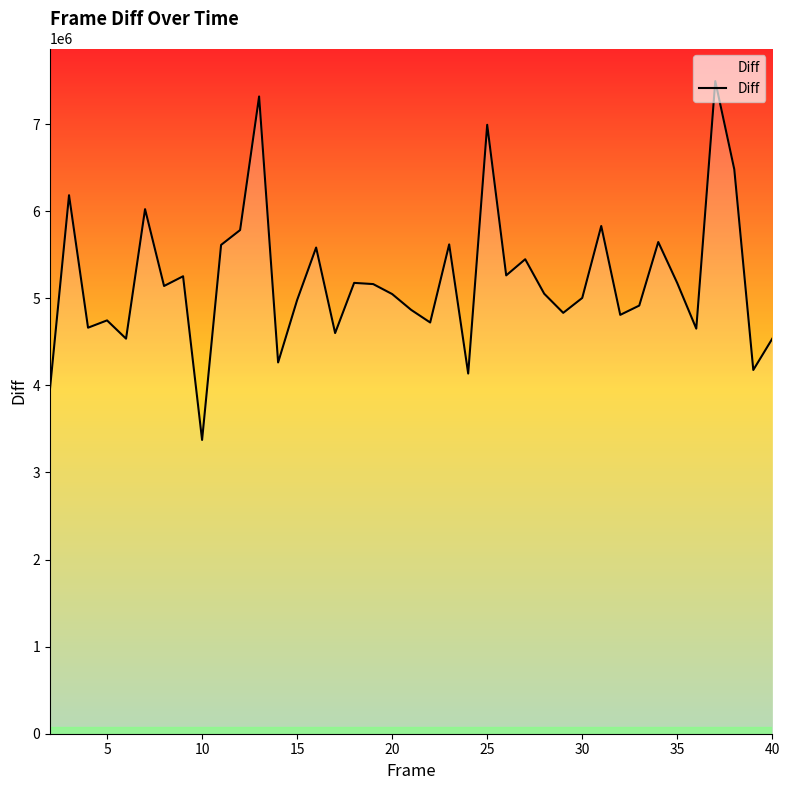

What is the minimum value shown in the chart?

3373937.8